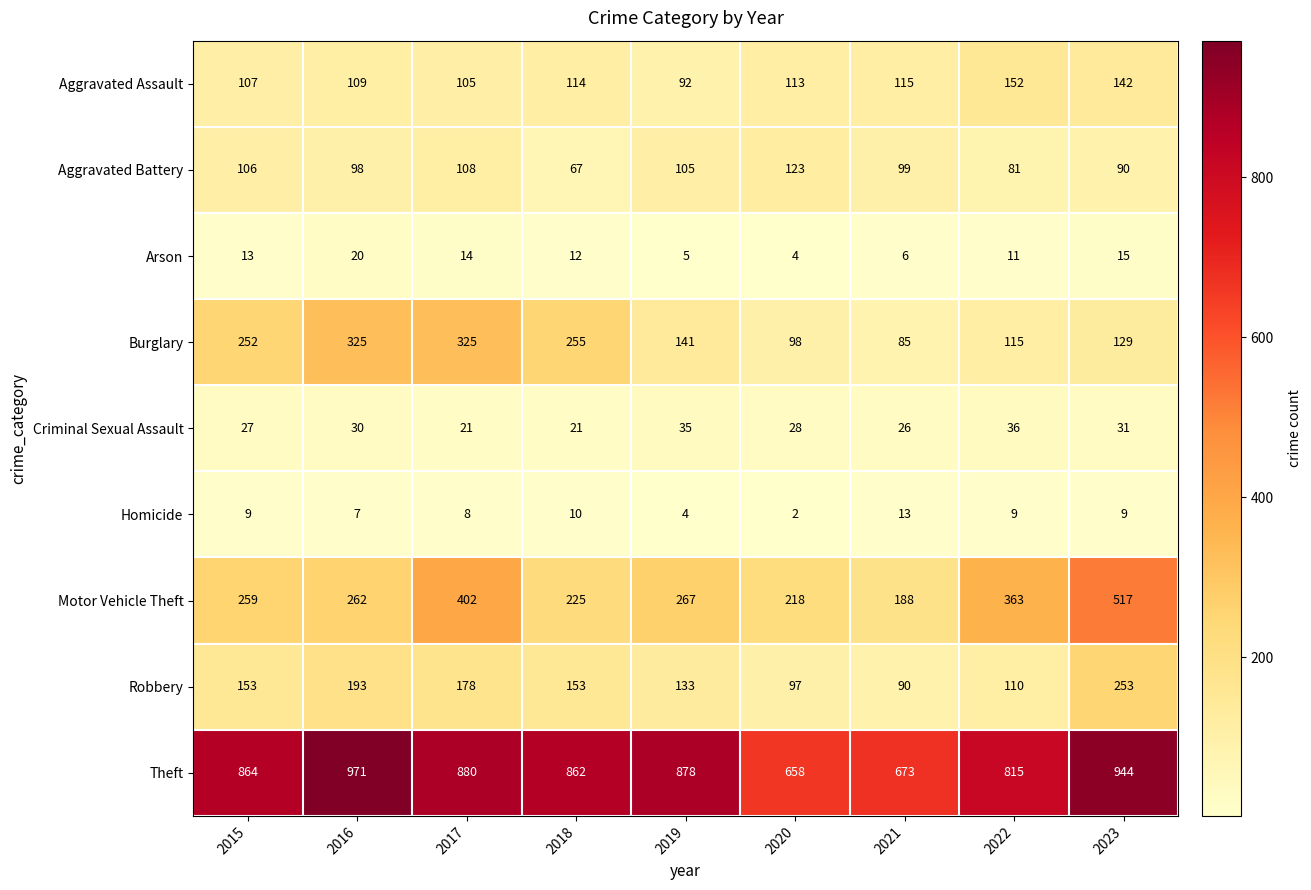

What is the difference between the second highest and minimum values in the Robbery series?

103